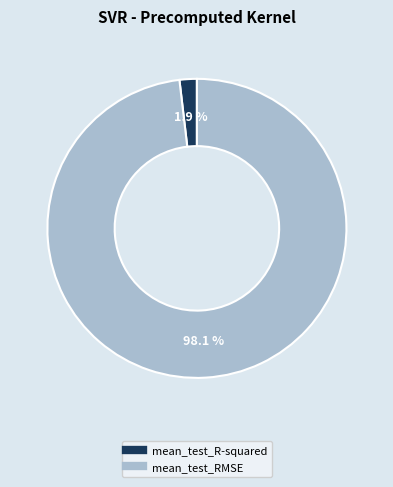

What is the total percentage of mean_test_R-squared and mean_test_RMSE?

100.0%